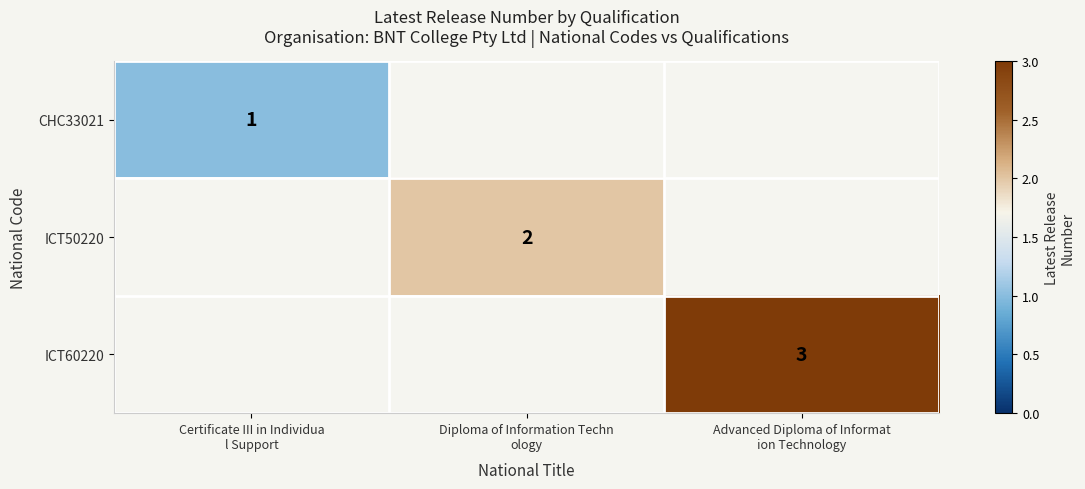

How many categories are shown in the chart?

3